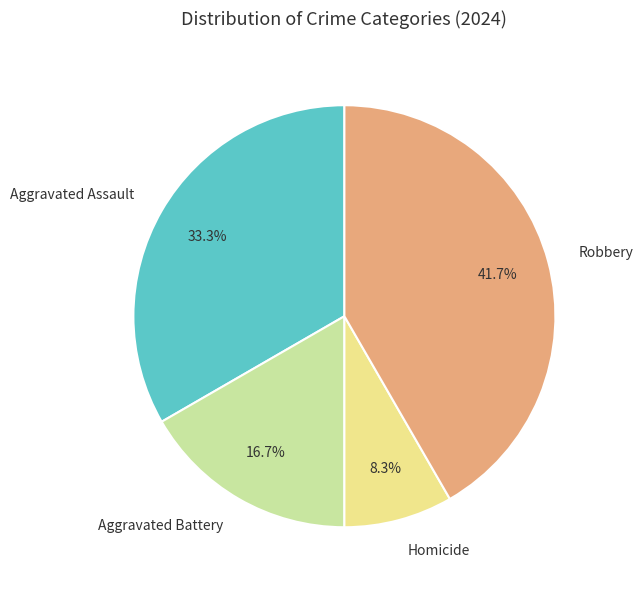

Does any single category account for the majority?

No